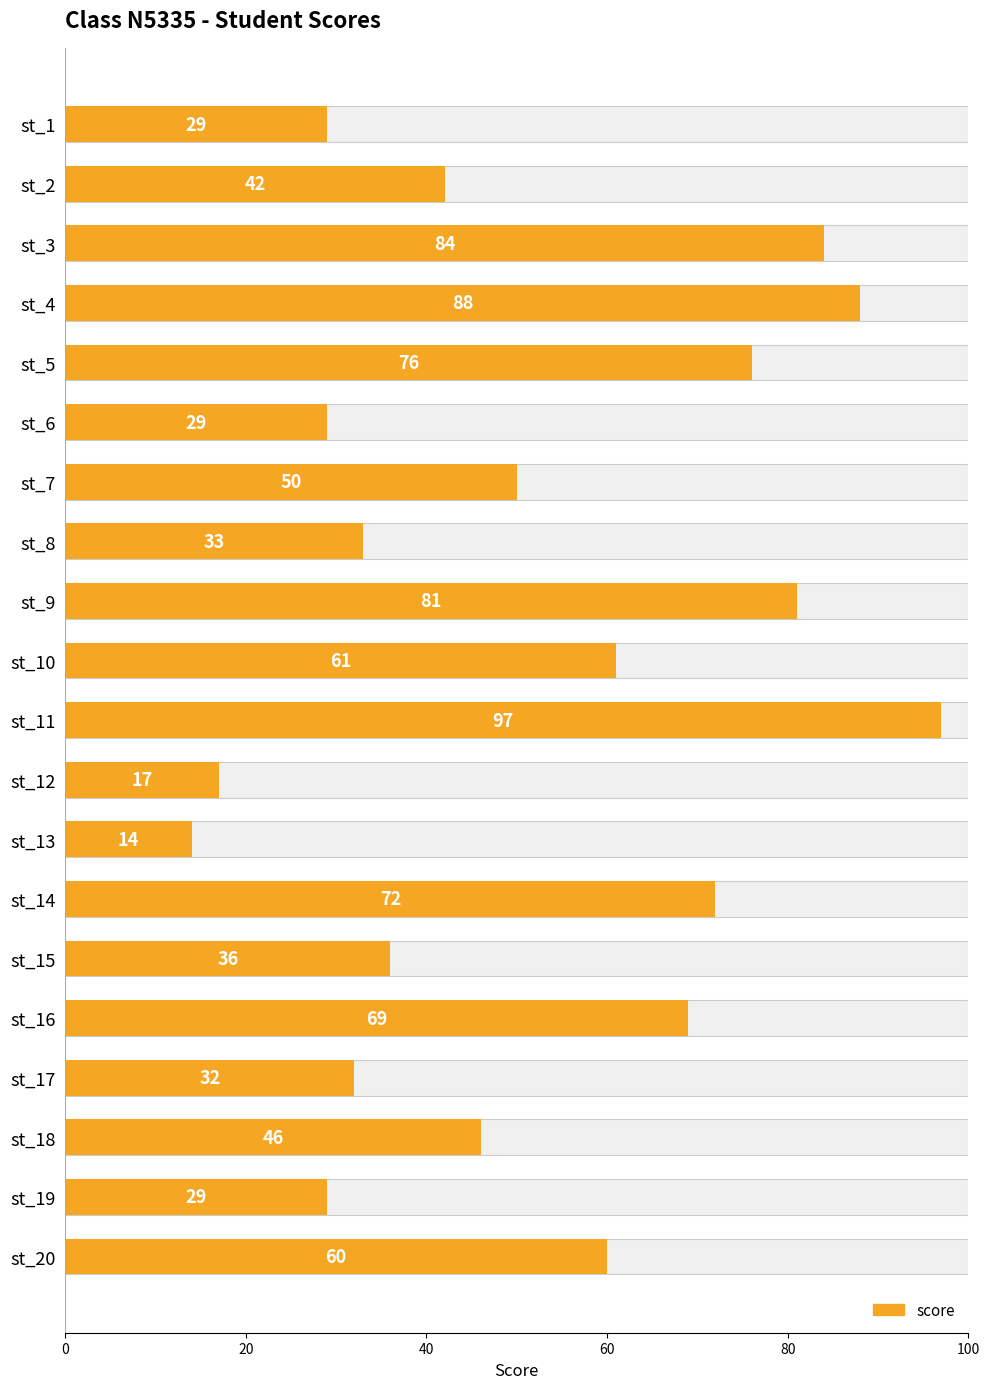

Reading right to left, what are all the values shown in this chart?

60	29	46	32	69	36	72	14	17	97	61	81	33	50	29	76	88	84	42	29